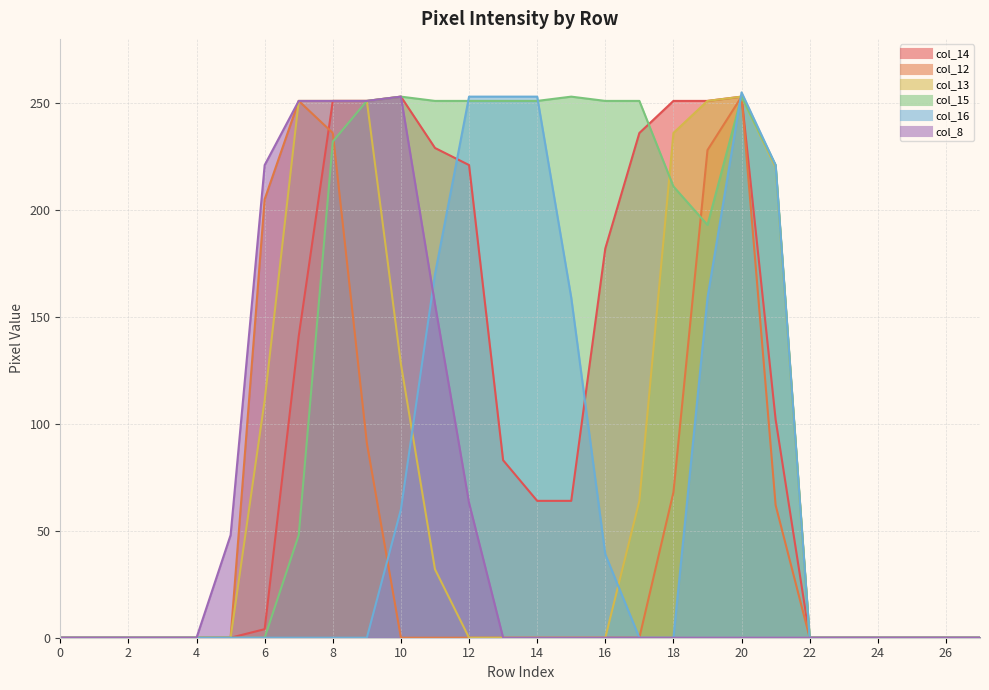

Count the number of data series in this chart.

6